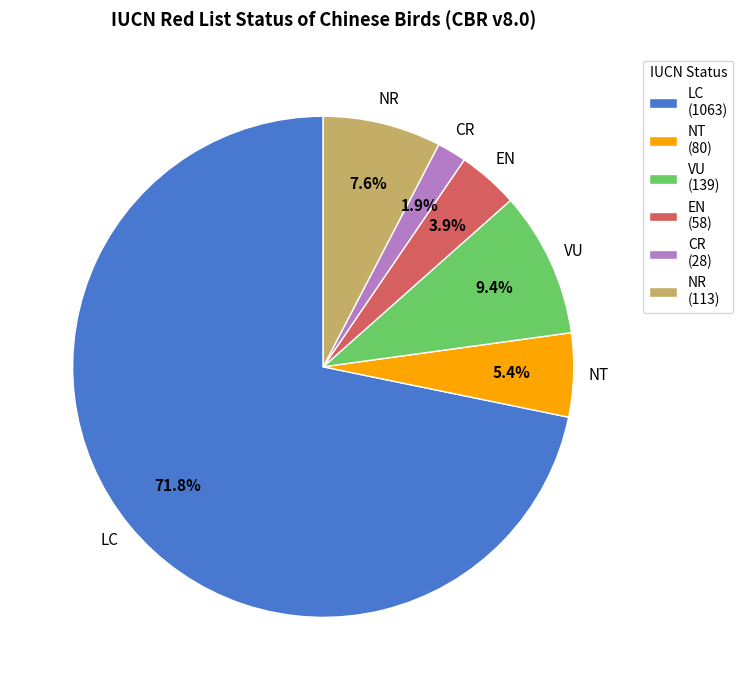

Count the number of slices in the pie.

6